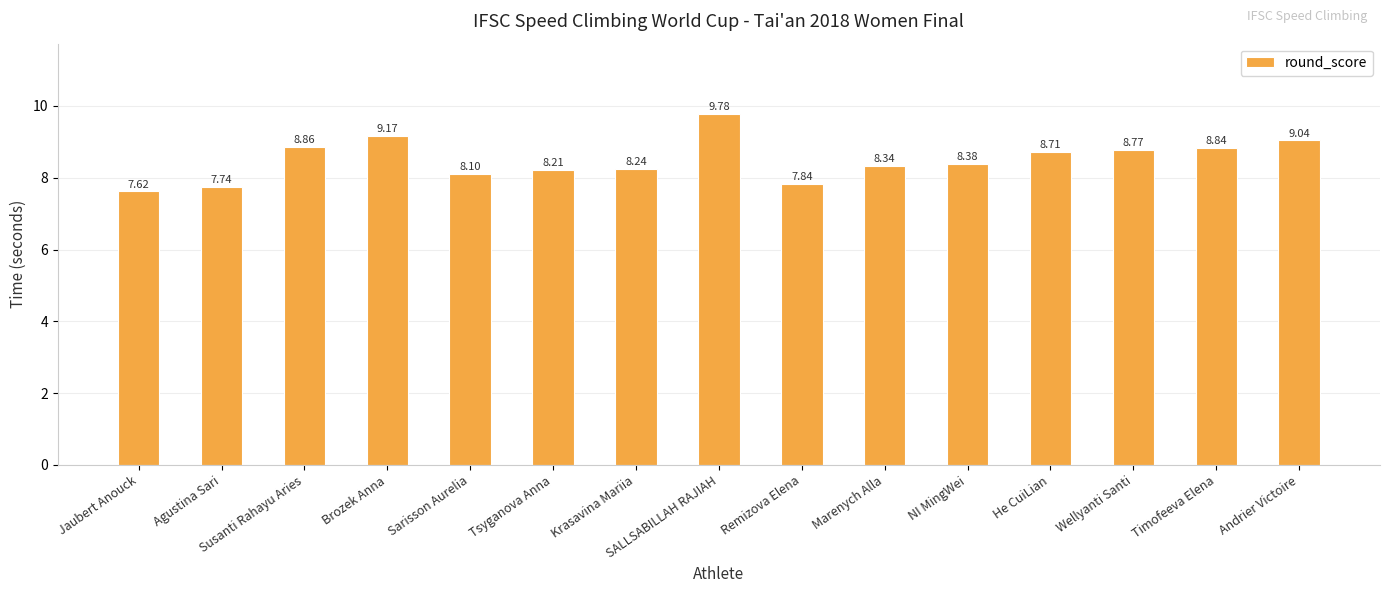

List the labels in order of value, smallest first.

Jaubert Anouck, Agustina Sari, Remizova Elena, Sarisson Aurelia, Tsyganova Anna, Krasavina Mariia, Marenych Alla, NI MingWei, He CuiLian, Wellyanti Santi, Timofeeva Elena, Susanti Rahayu Aries, Andrier Victoire, Brozek Anna, SALLSABILLAH RAJIAH